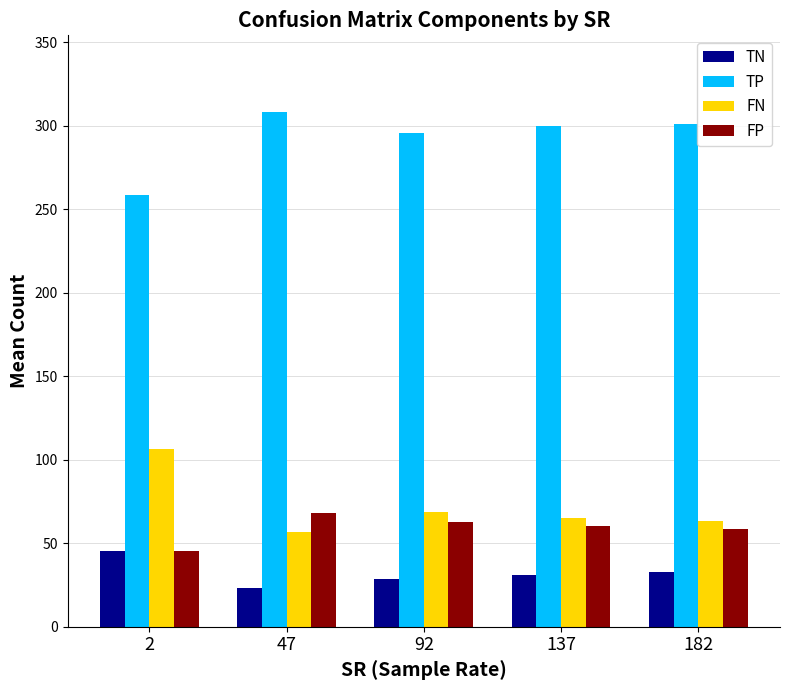

What is the value of the FN bar at the 1st from the left?

106.3